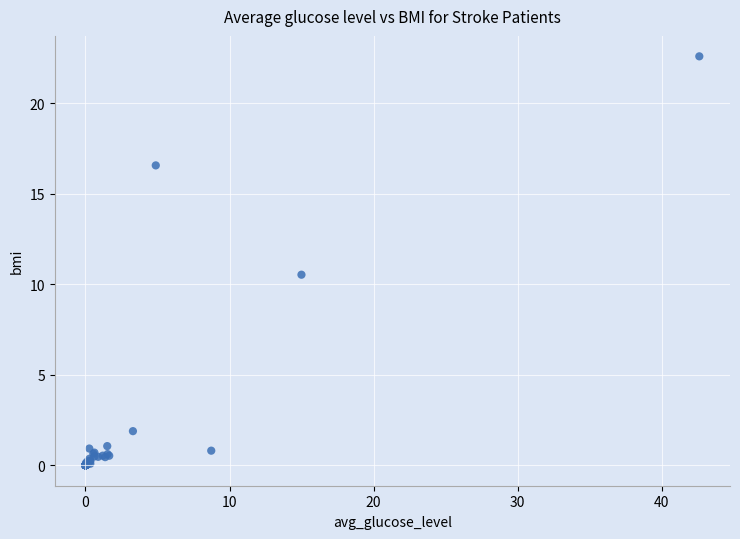

What Y value in the scatter plot is closest to 11?

10.5